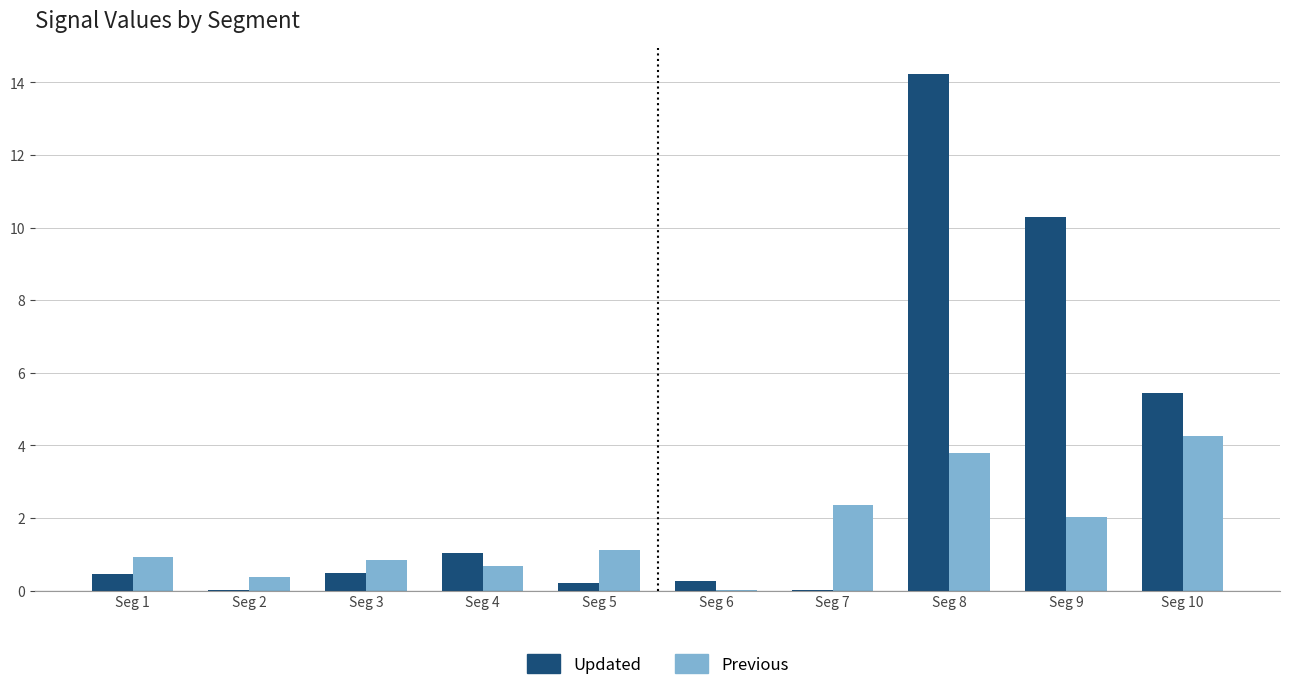

At which category is the sum across all series the highest?

Seg 8